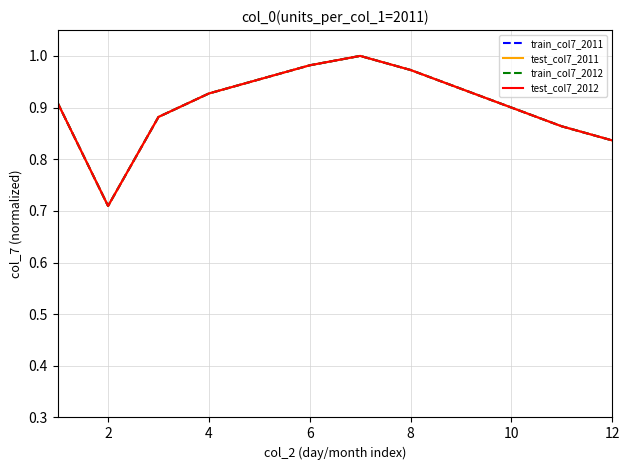

What is the value of the train_col7_2011 point at the 3rd from the left?

0.9